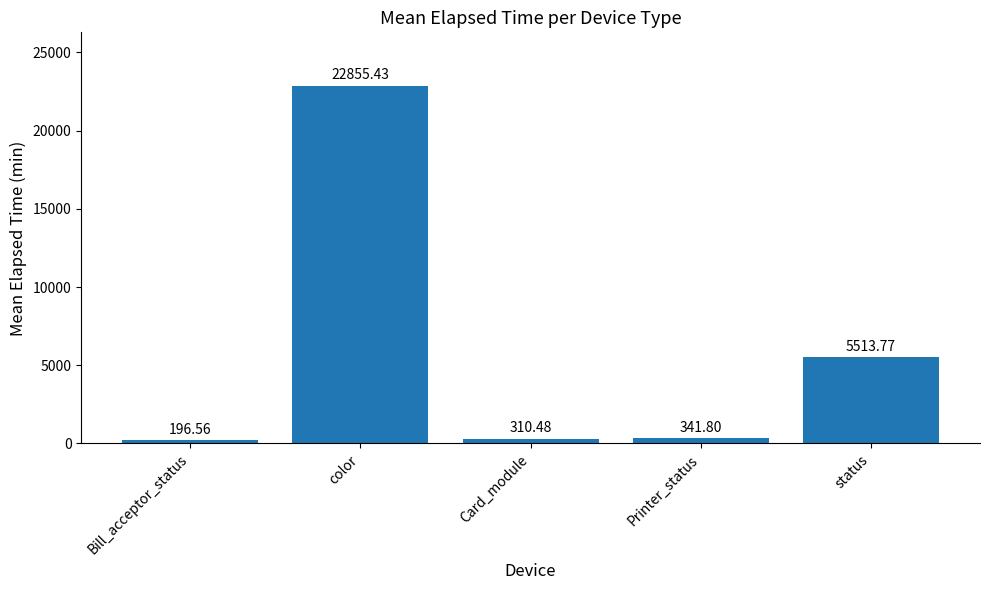

What is the minimum value shown in the chart?

196.6